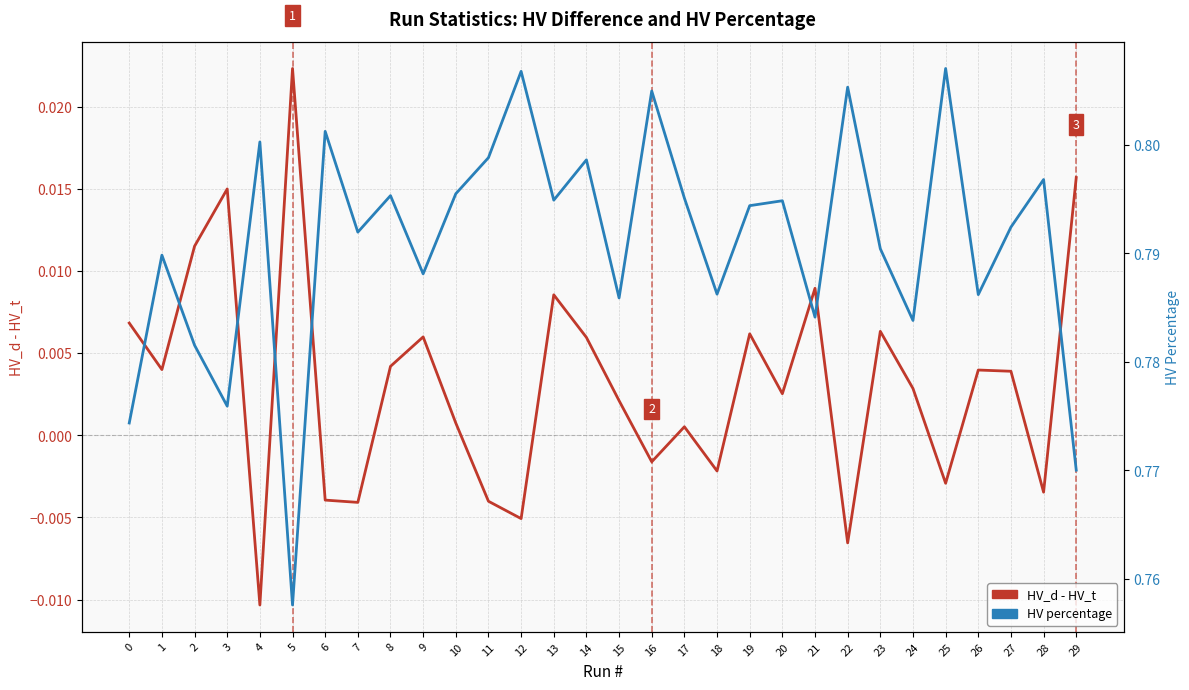

What is the total value across all series at 0?

0.8